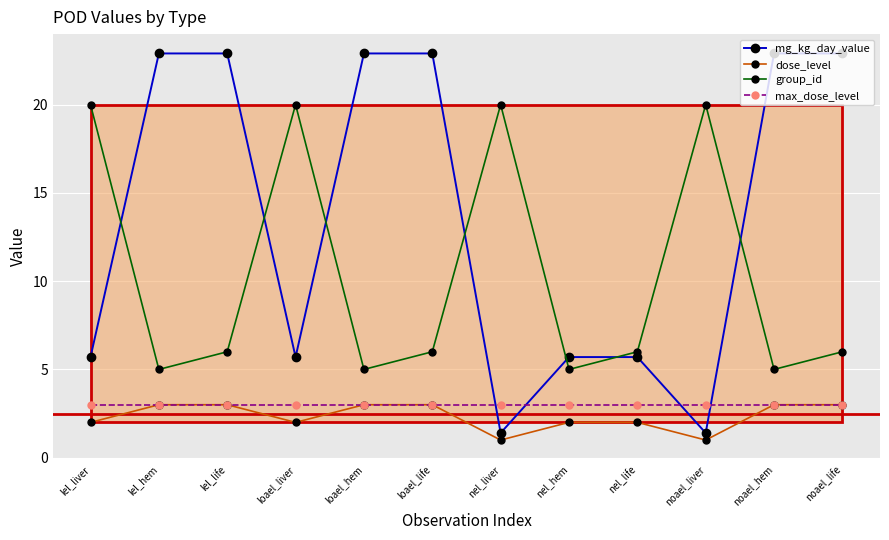

What are all the series names shown in the legend?

mg_kg_day_value, dose_level, group_id, max_dose_level